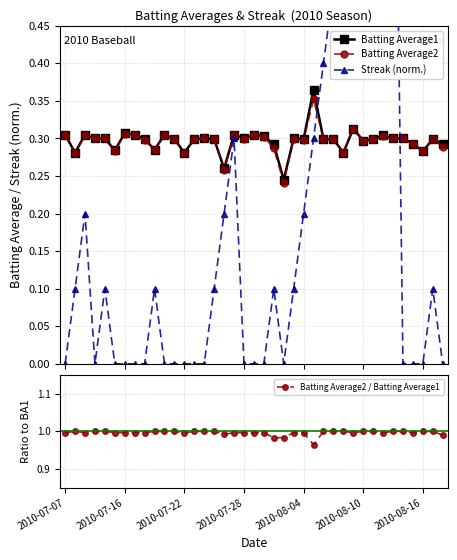

Reading right to left, extract all data points from this chart.

Batting Average1: 0.3	0.3	0.3	0.3	0.3	0.3	0.3	0.3	0.3	0.3	0.3	0.3	0.3	0.4	0.3	0.3	0.2	0.3	0.3	0.3	0.3	0.3	0.3	0.3	0.3	0.3	0.3	0.3	0.3	0.3	0.3	0.3	0.3	0.3	0.3	0.3	0.3	0.3	0.3
Batting Average2: 0.3	0.3	0.3	0.3	0.3	0.3	0.3	0.3	0.3	0.3	0.3	0.3	0.3	0.4	0.3	0.3	0.2	0.3	0.3	0.3	0.3	0.3	0.3	0.3	0.3	0.3	0.3	0.3	0.3	0.3	0.3	0.3	0.3	0.3	0.3	0.3	0.3	0.3	0.3
Streak (norm.): 0.0	0.1	0.0	0.0	0.0	1.0	0.9	0.8	0.7	0.7	0.6	0.5	0.4	0.3	0.2	0.1	0.0	0.1	0.0	0.0	0.0	0.3	0.2	0.1	0.0	0.0	0.0	0.0	0.0	0.1	0.0	0.0	0.0	0.0	0.1	0.0	0.2	0.1	0.0
Batting Average2 / Batting Average1: 1.0	1.0	1.0	1.0	1.0	1.0	1.0	1.0	1.0	1.0	1.0	1.0	1.0	1.0	1.0	1.0	1.0	1.0	1.0	1.0	1.0	1.0	1.0	1.0	1.0	1.0	1.0	1.0	1.0	1.0	1.0	1.0	1.0	1.0	1.0	1.0	1.0	1.0	1.0